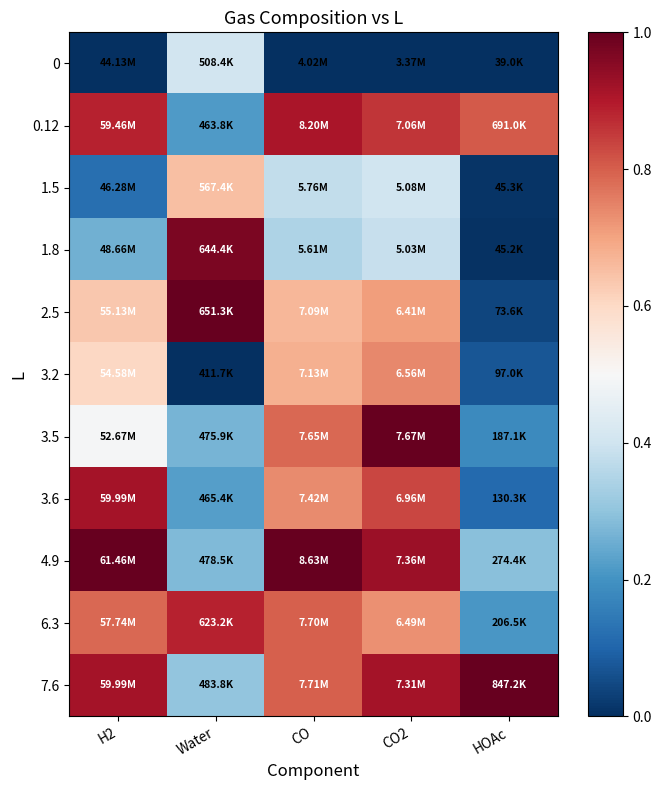

At Water, list the series in order from largest to smallest.

2.5, 1.8, 6.3, 1.5, 0, 7.6, 4.9, 3.5, 3.6, 0.12, 3.2